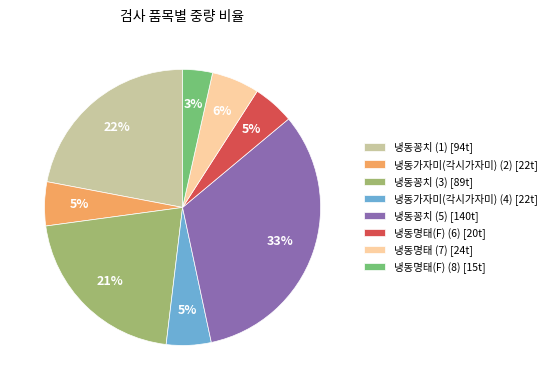

The 냉동명태(F) (6) slice represents 14% of the pie. True or false?

False